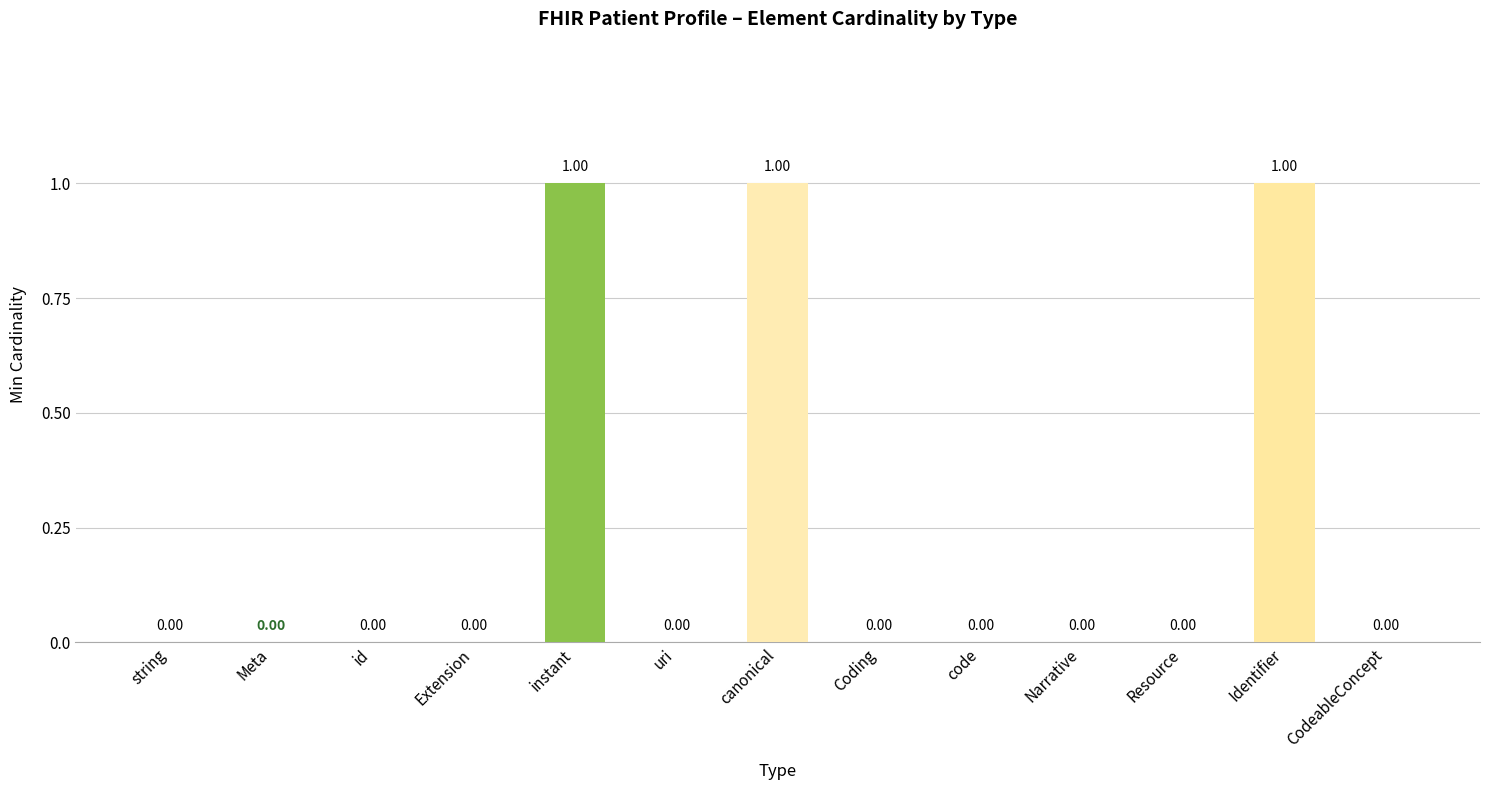

What is the greatest value displayed?

1